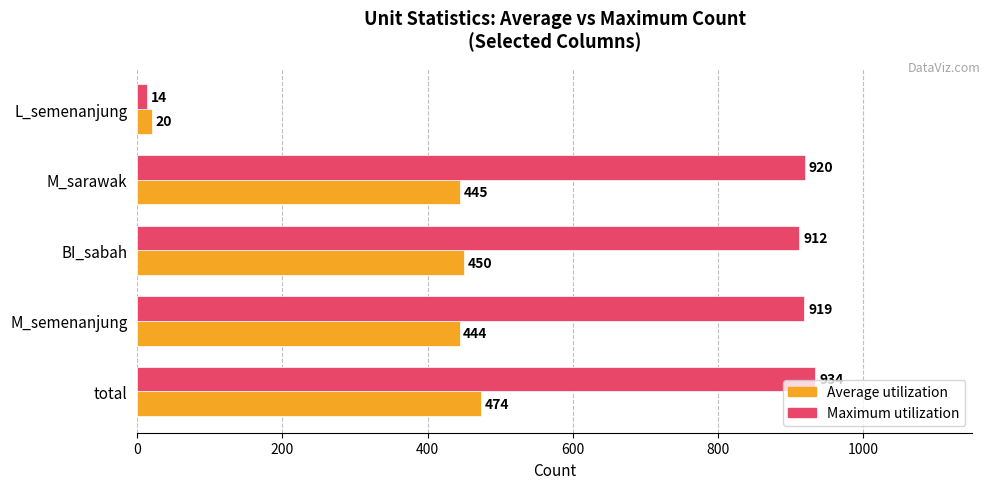

Rank the series at M_sarawak from highest to lowest value.

Maximum utilization, Average utilization